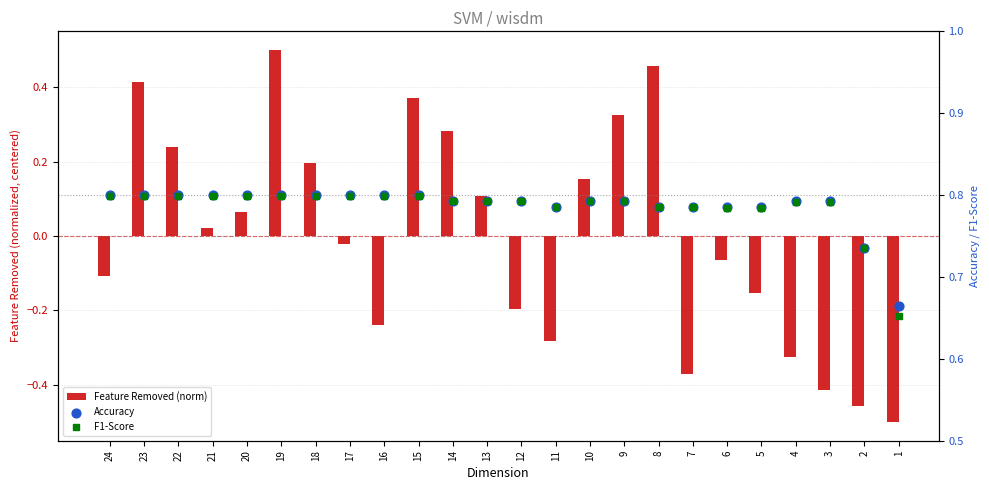

Which series reaches the maximum Y coordinate?

Accuracy